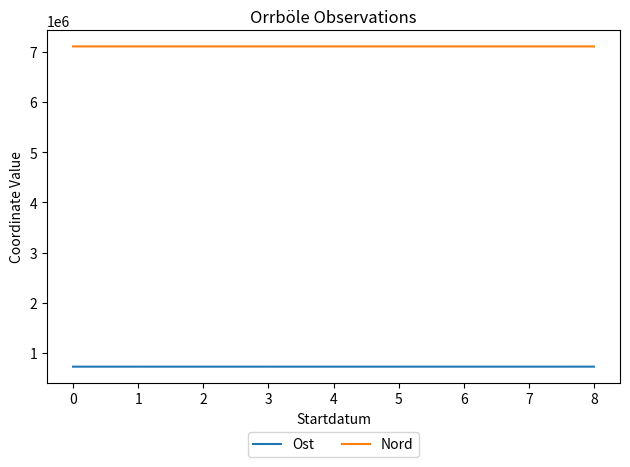

The value of Ost at 0 is 1247625.1. True or false?

False